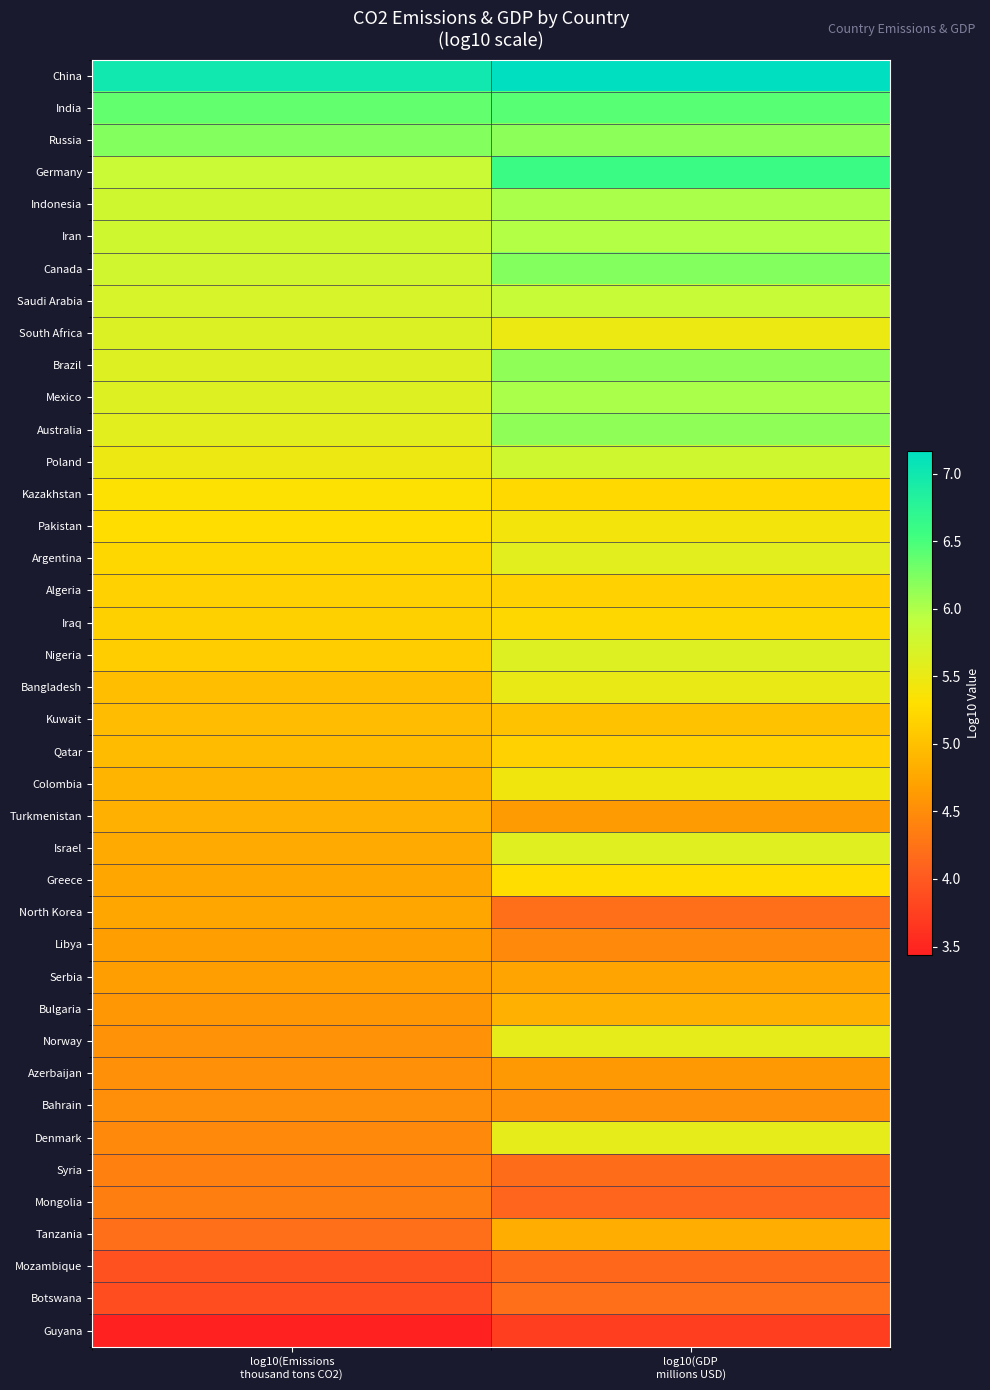

At which category is the sum across all series the highest?

log10(GDP
millions USD)